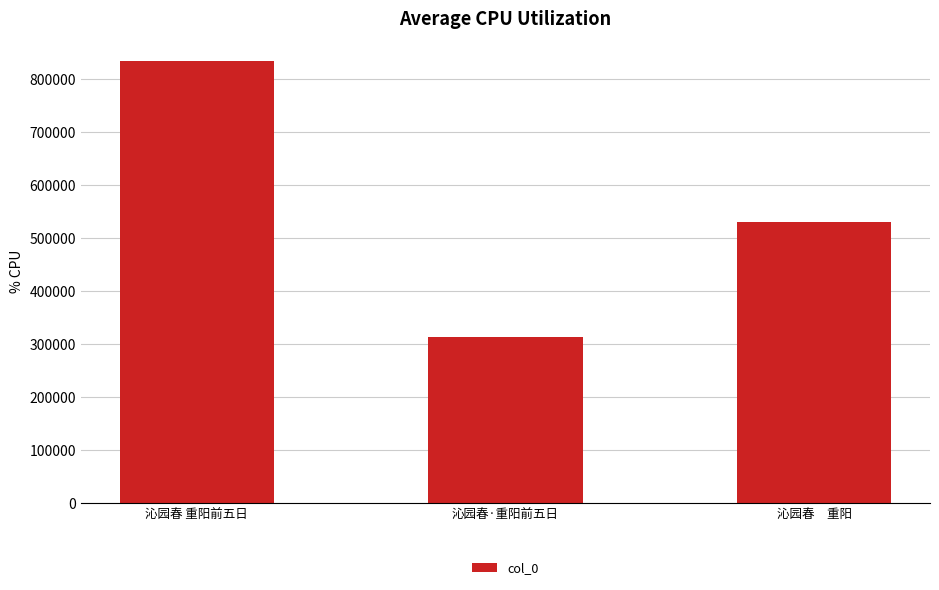

How many bars are there in total?

3